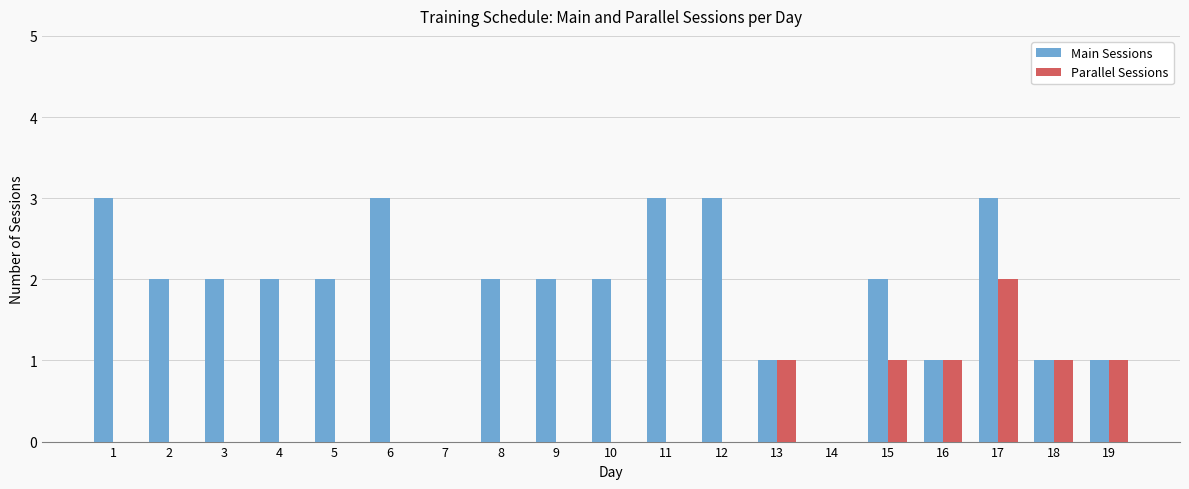

What is the highest value of the Main Sessions series?

3